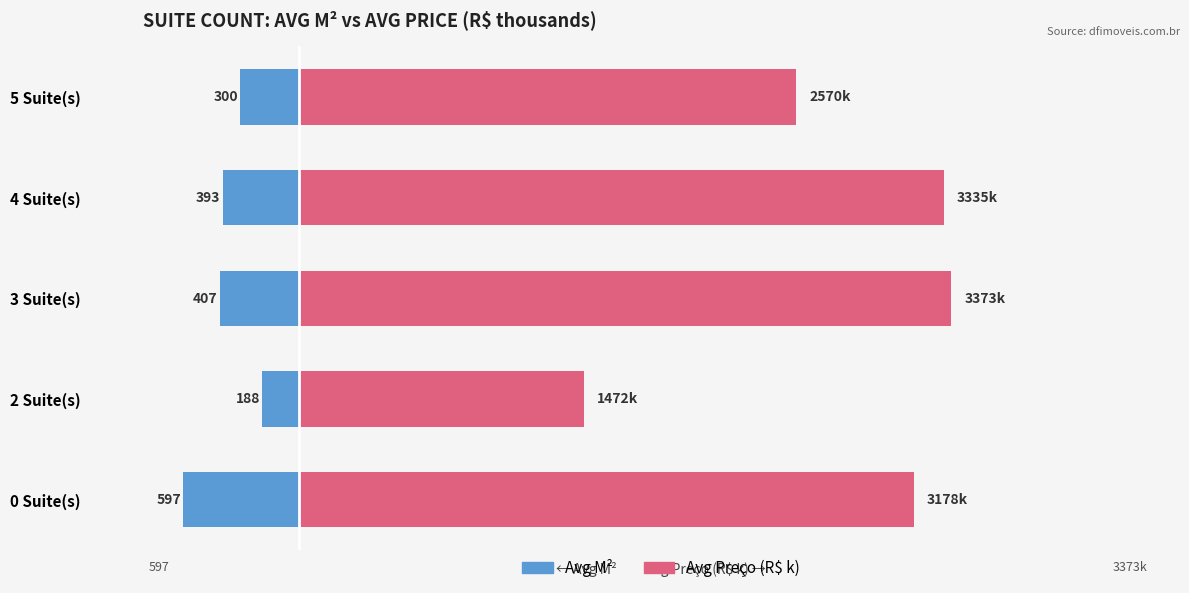

Which series changed the most between 2 Suite(s) and 3 Suite(s)?

Avg Preço (R$ k)